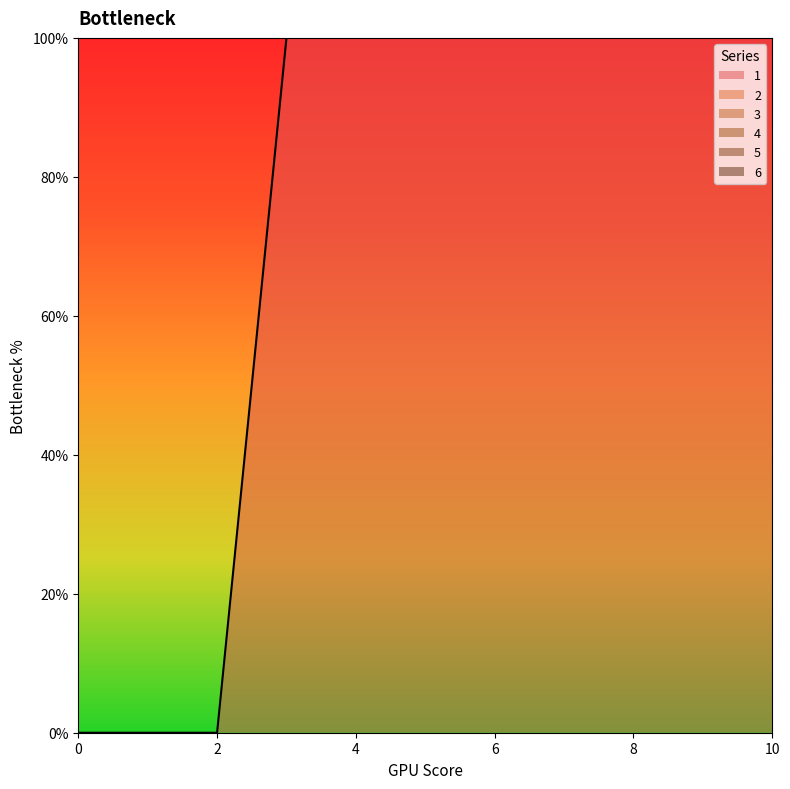

At which category does the chart reach its peak across all series?

3